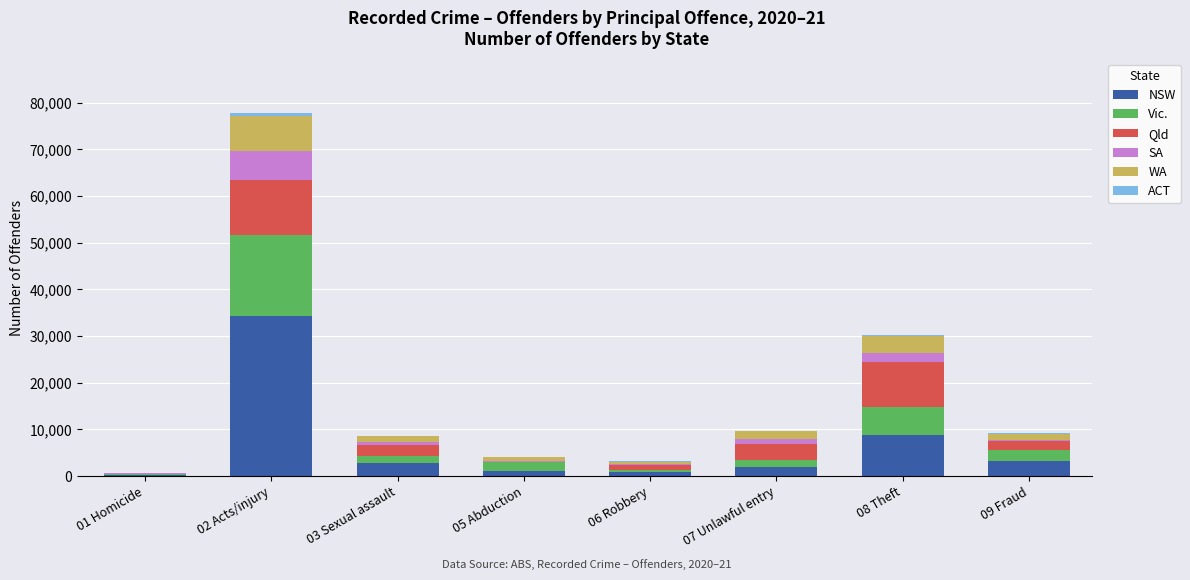

At which label does NSW reach its peak?

02 Acts/injury